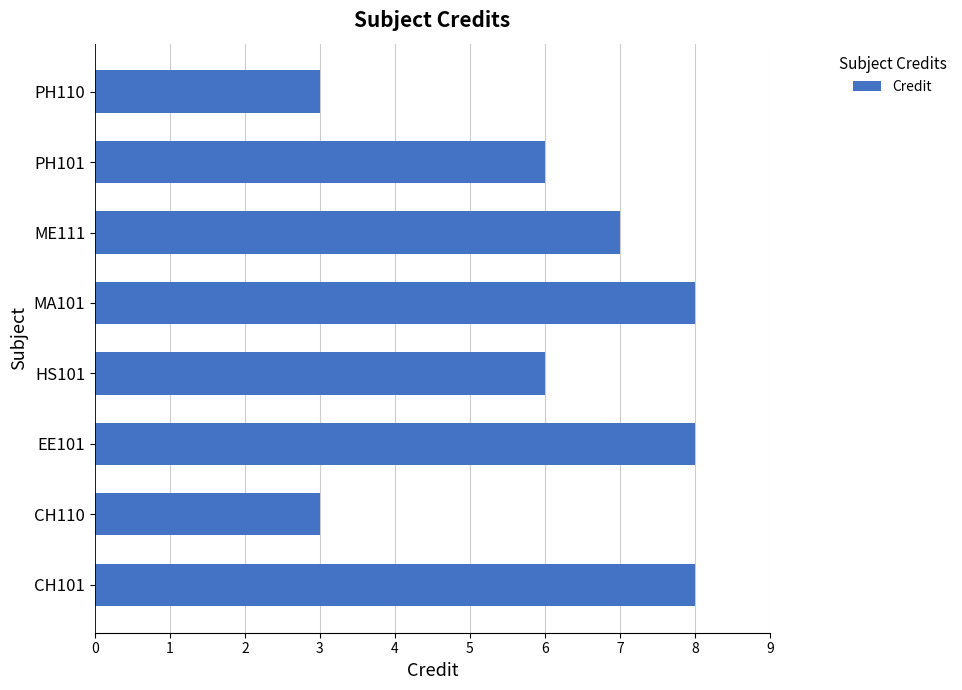

The chart shows a value of 8 at CH101. True or false?

True